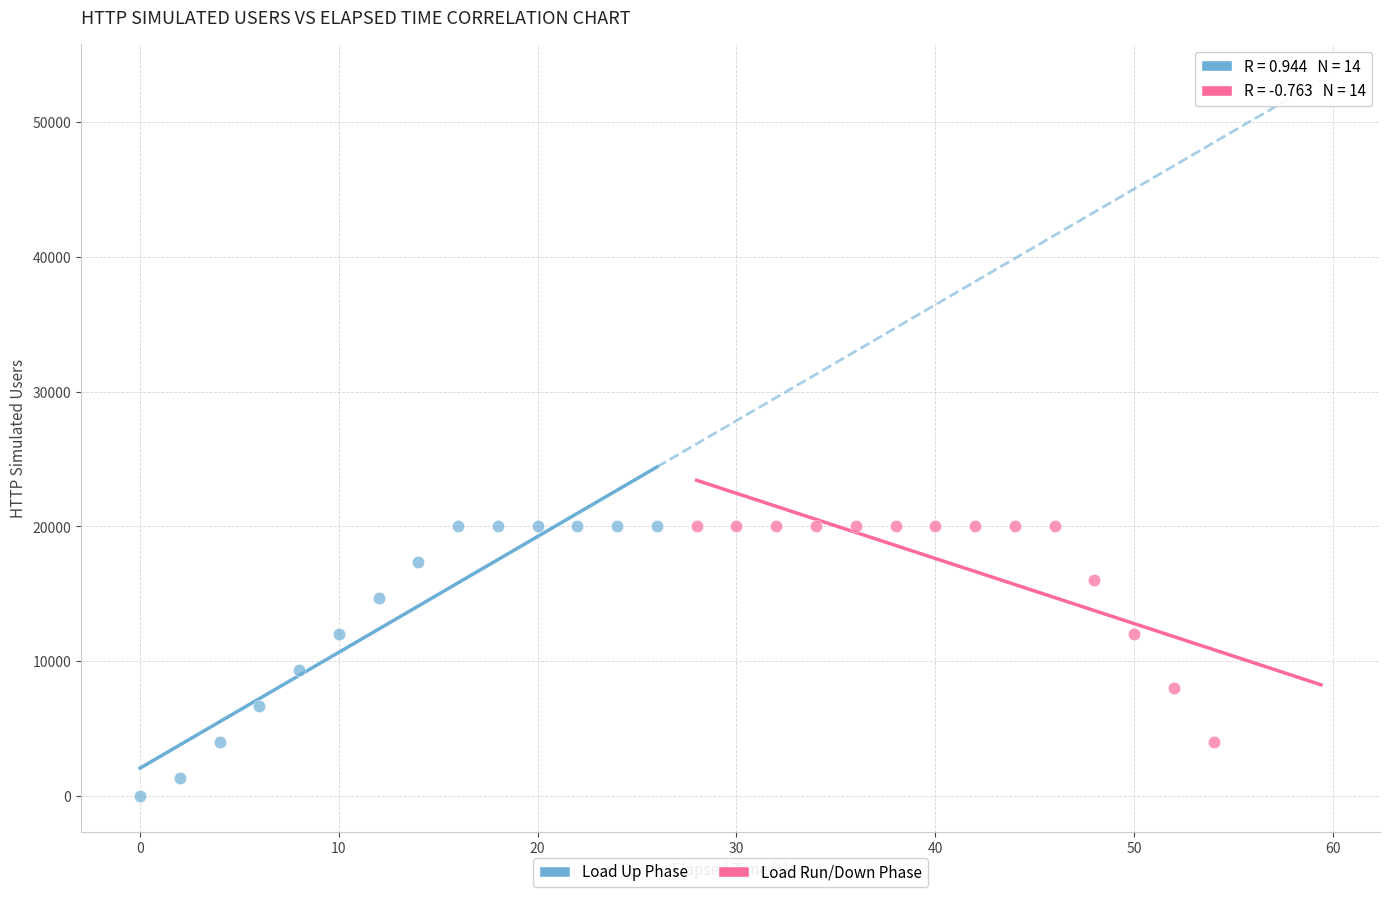

Which series reaches the minimum Y coordinate?

Load Up Phase